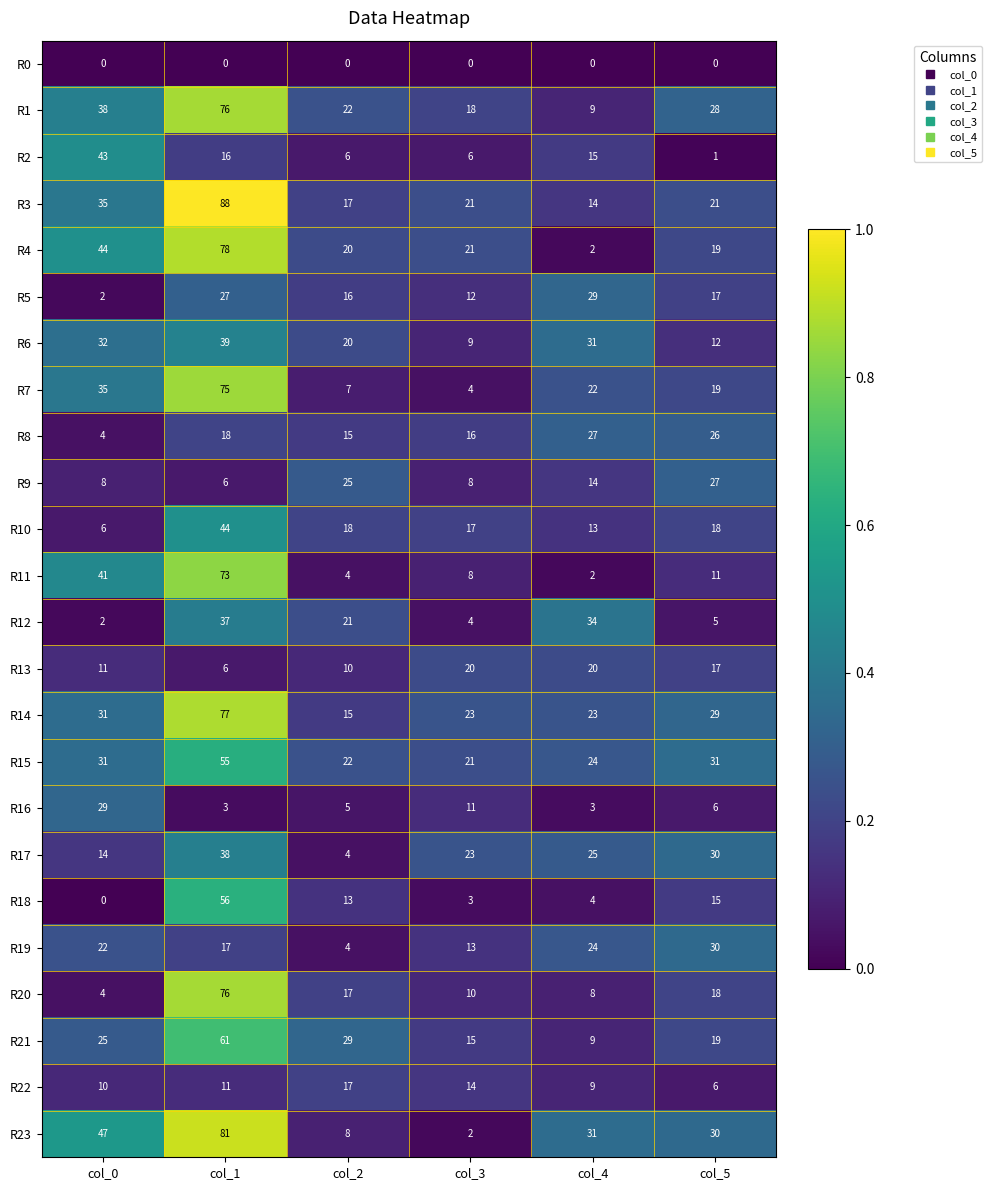

True or false: R18 has a value of 13 at col_2.

True